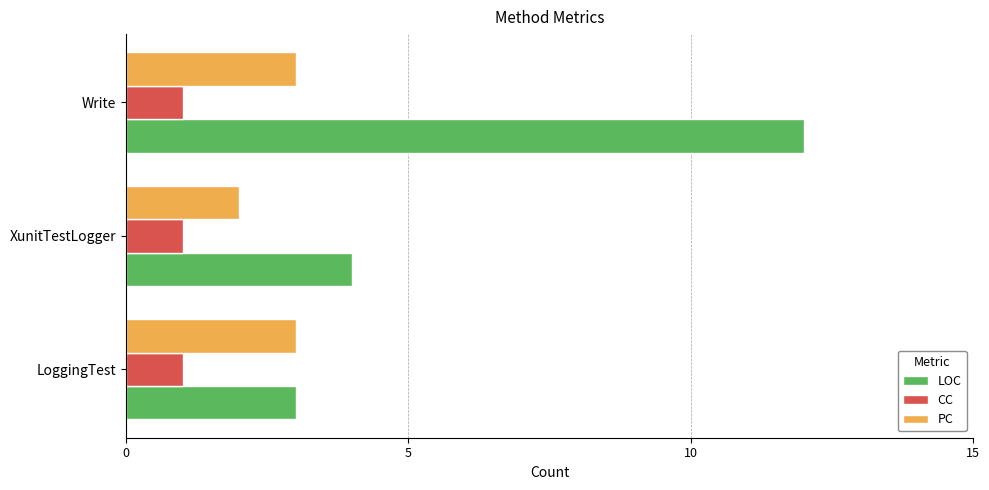

What are all the series names shown in the legend?

LOC, CC, PC